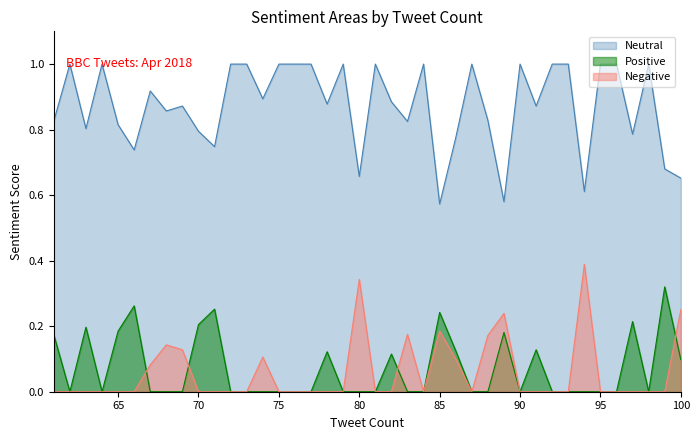

Count the number of data series in this chart.

3